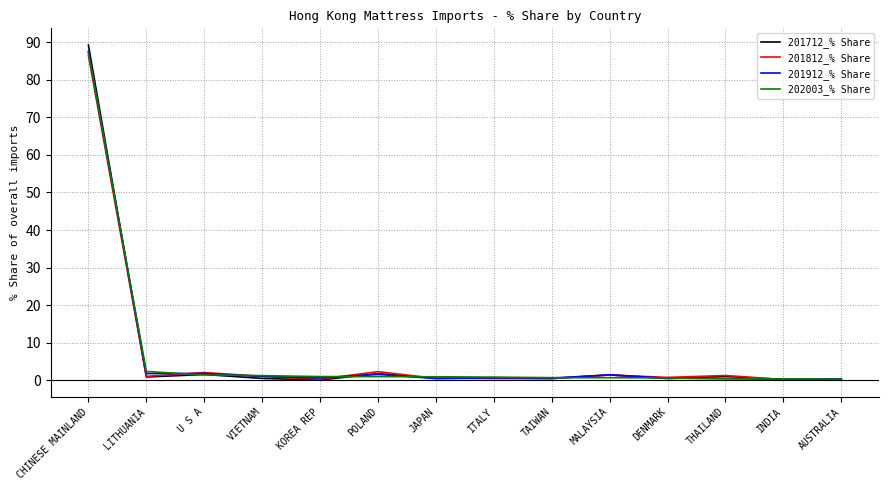

At which label does 201712_% Share reach its peak?

CHINESE MAINLAND